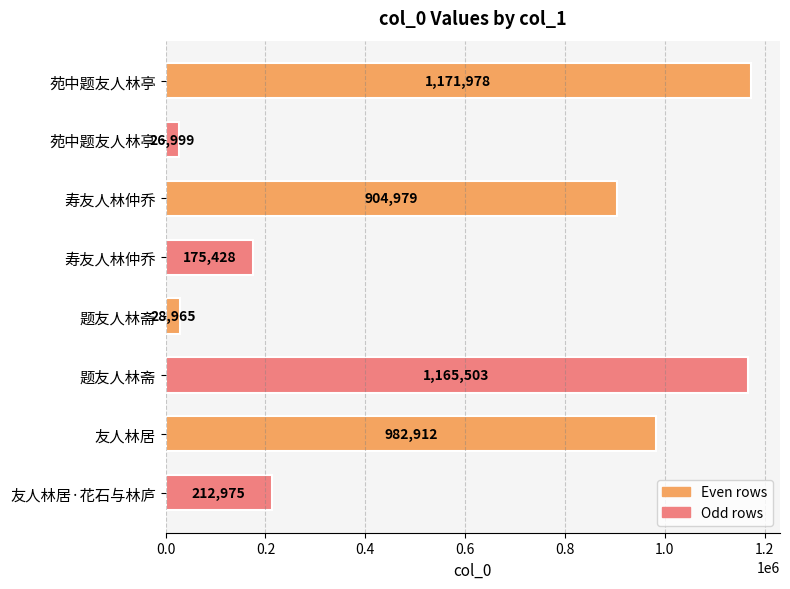

What is the sum of all values?

4669739